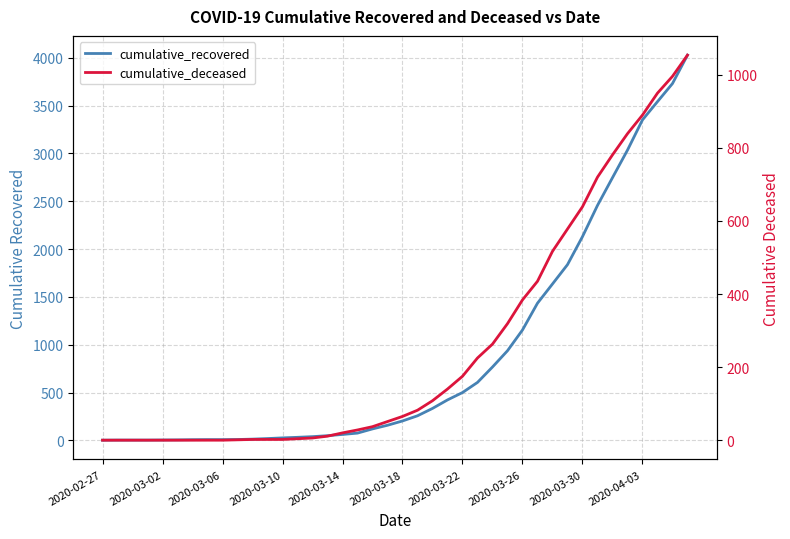

The cumulative_deceased series shows 2 at 2020-04-03. True or false?

False